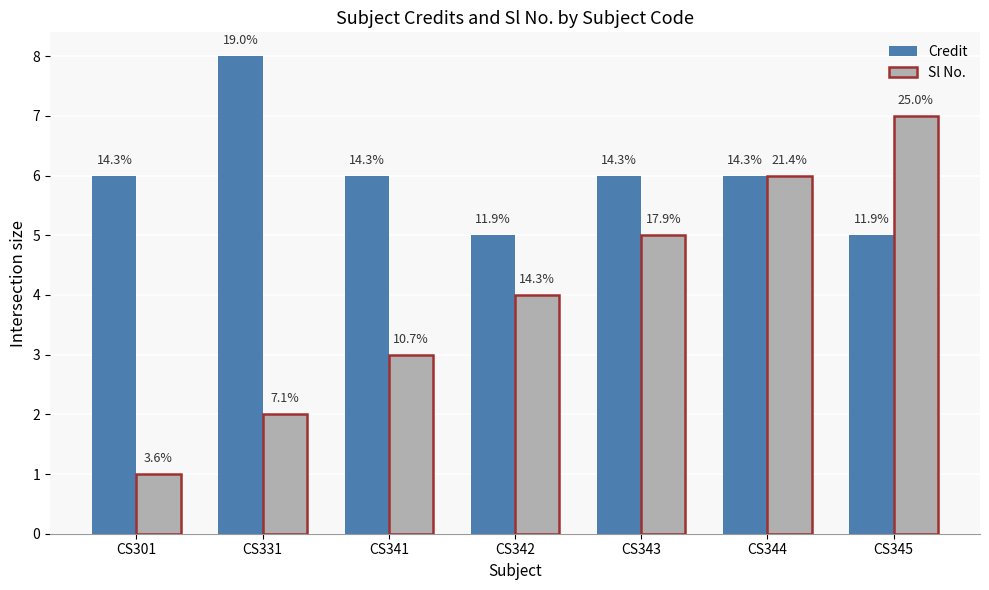

How many bars are there in total?

14